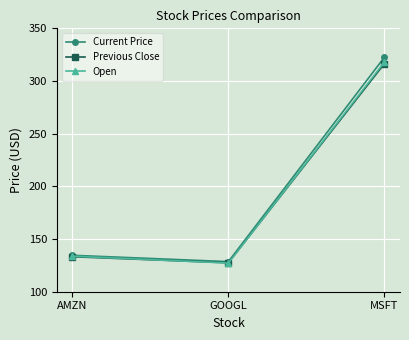

Rank the categories by Current Price value from highest to lowest.

MSFT, AMZN, GOOGL